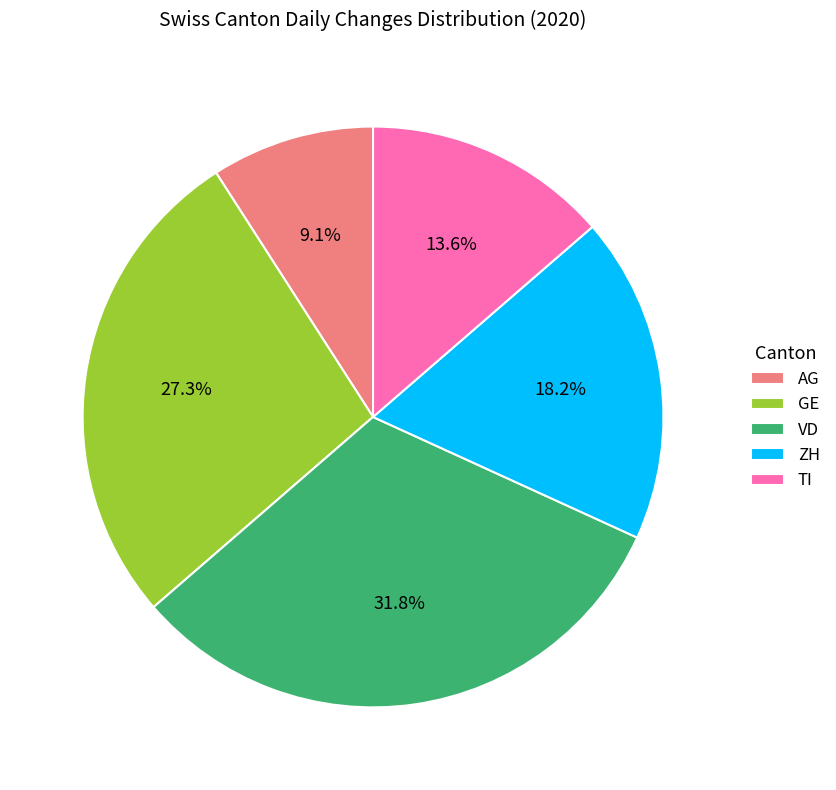

Is there any slice that represents more than half of the pie?

No